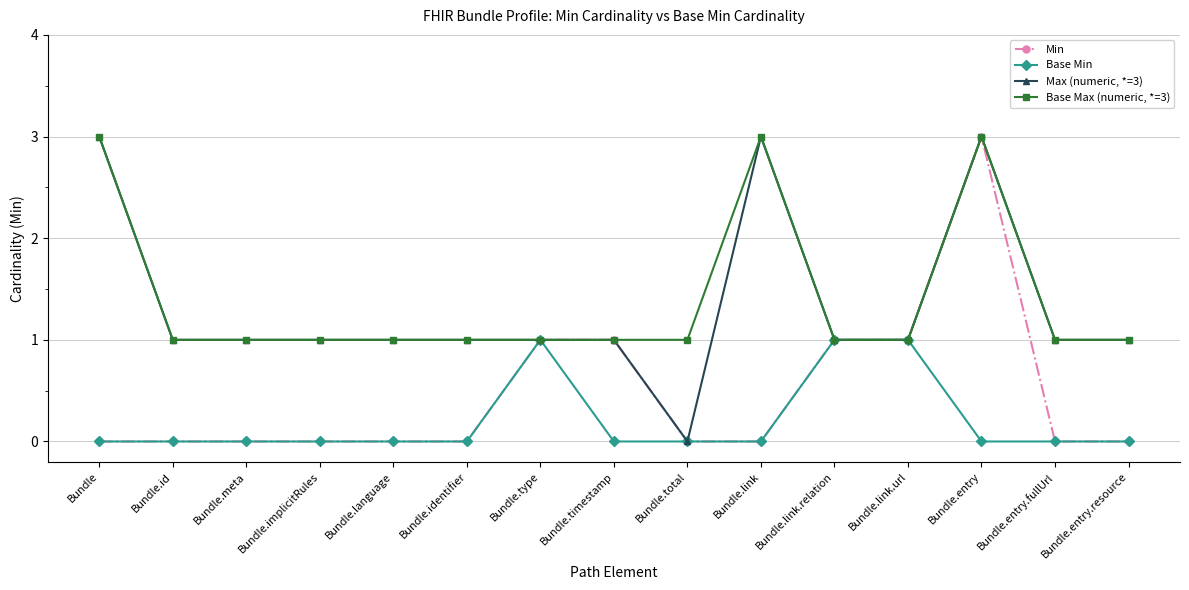

True or false: Base Max (numeric, *=3) has more than 0 points higher than both neighbors.

True